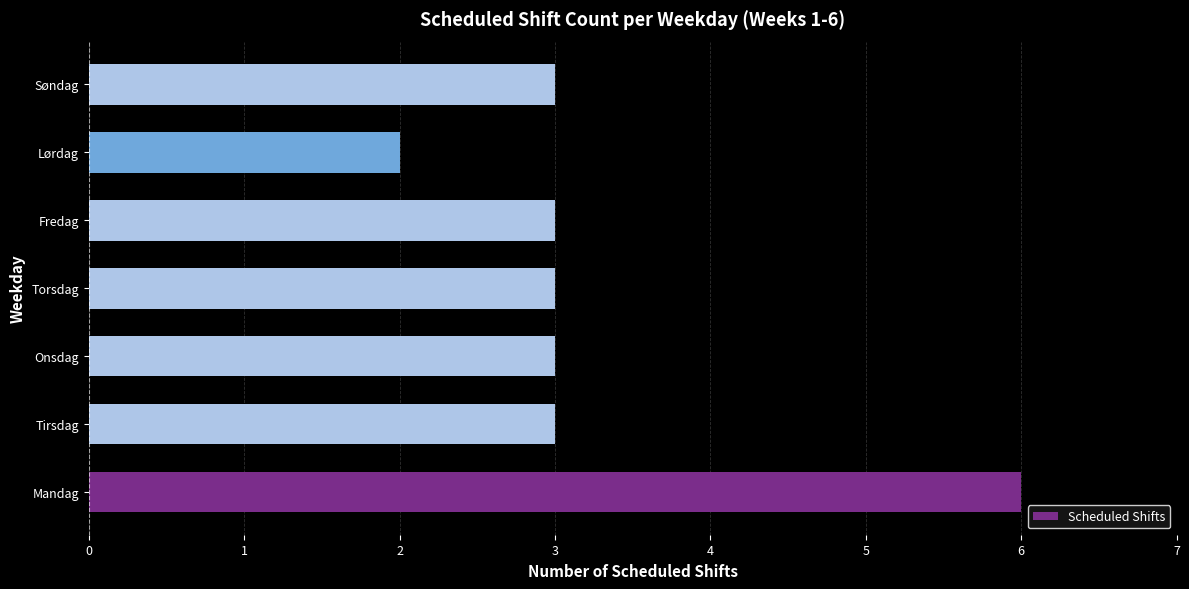

True or false: the data shows 3 at Tirsdag.

True